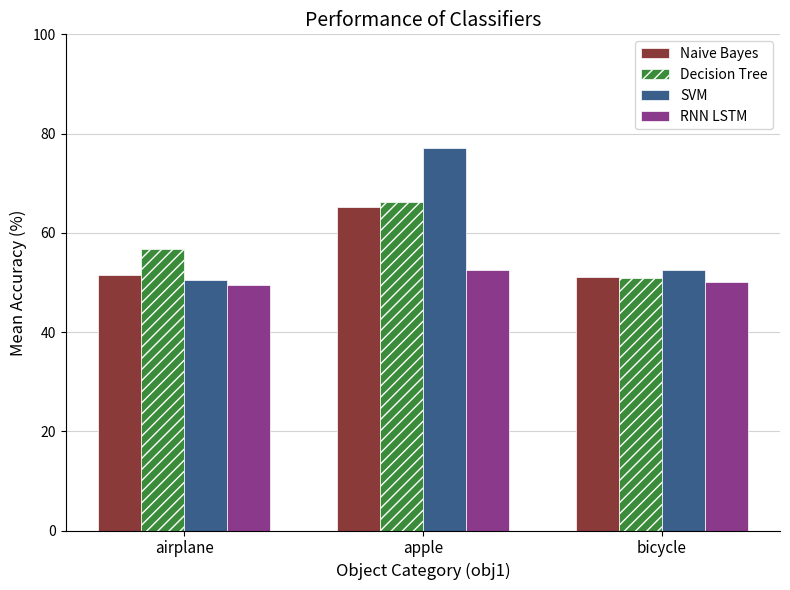

Between airplane and bicycle, which series saw the biggest shift?

Decision Tree